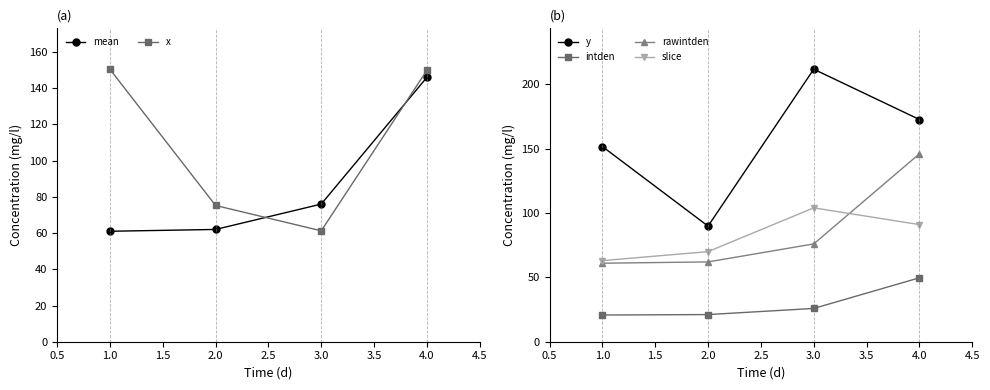

True or false: rawintden has a value of 146.0 at 4.0.

True